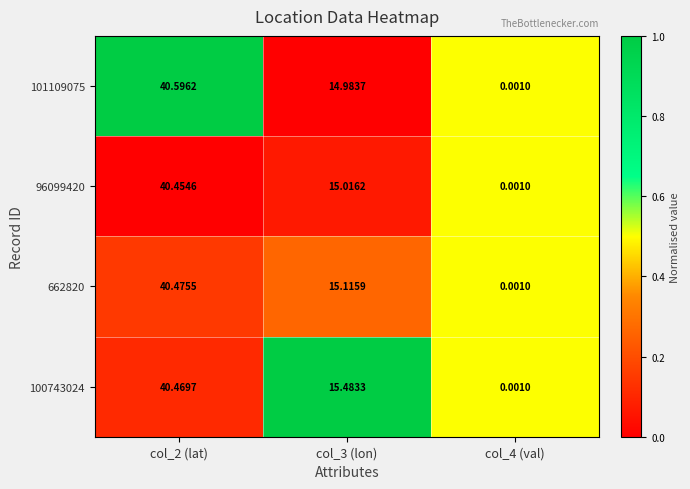

Is the value of 662820 at col_3 (lon) greater than the value of 100743024 at col_3 (lon)?

No